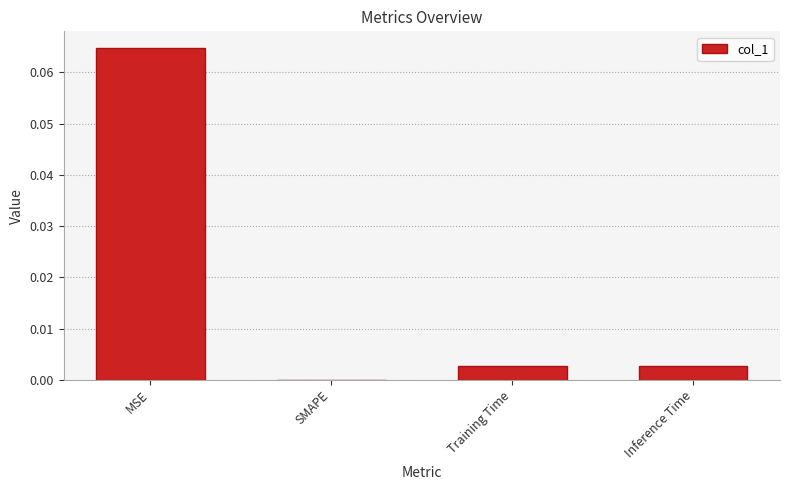

Are the bars horizontal?

No